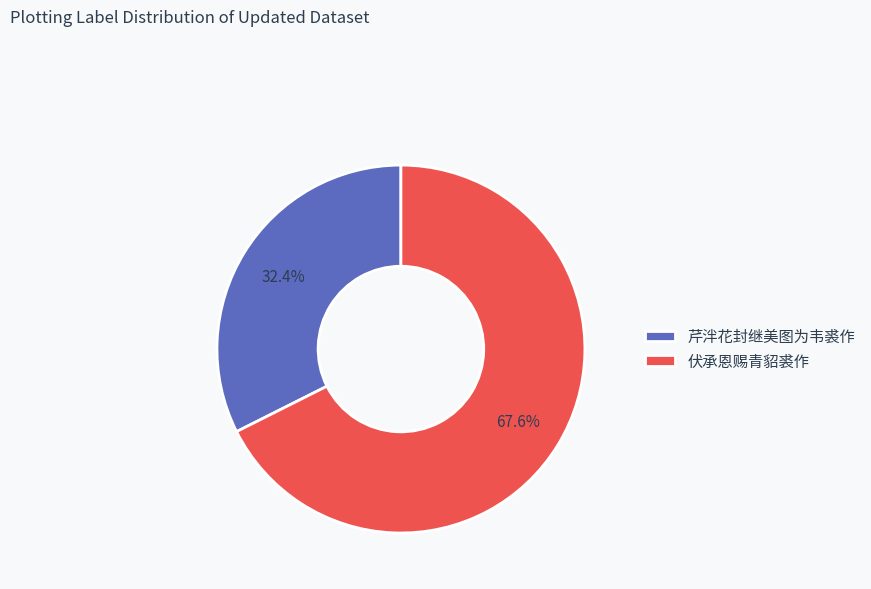

Rank the categories by value from highest to lowest.

伏承恩赐青貂裘作, 芹泮花封继美图为韦裘作